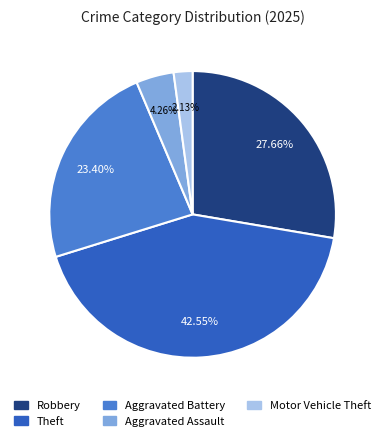

Is there any slice that represents more than half of the pie?

No